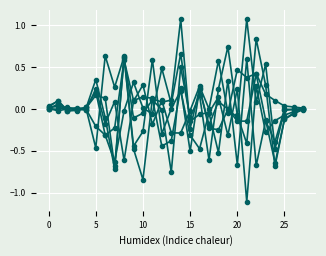

How many lines are shown in the chart?

6